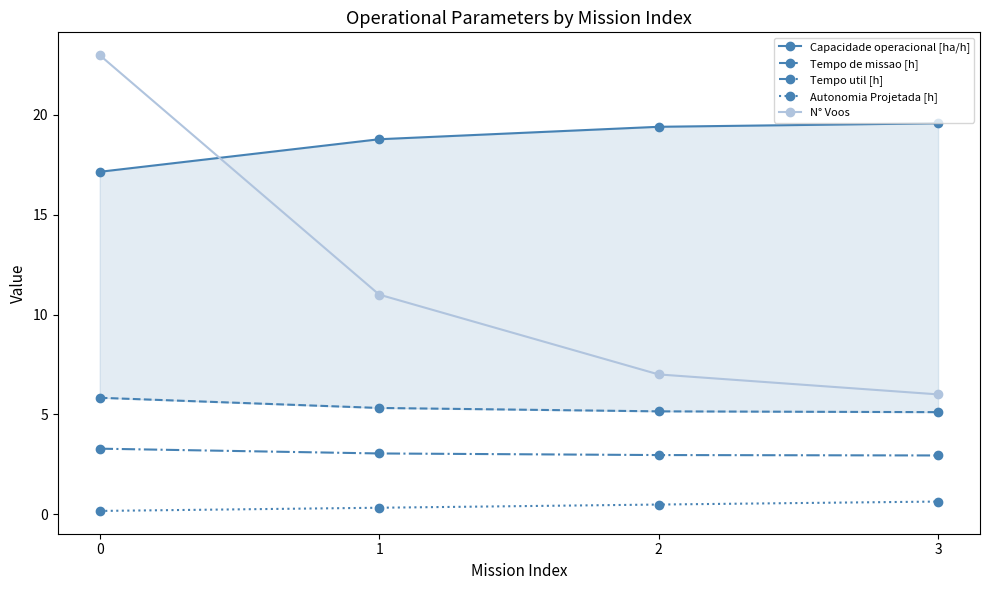

How many data points in Capacidade operacional [ha/h] are above 19?

2